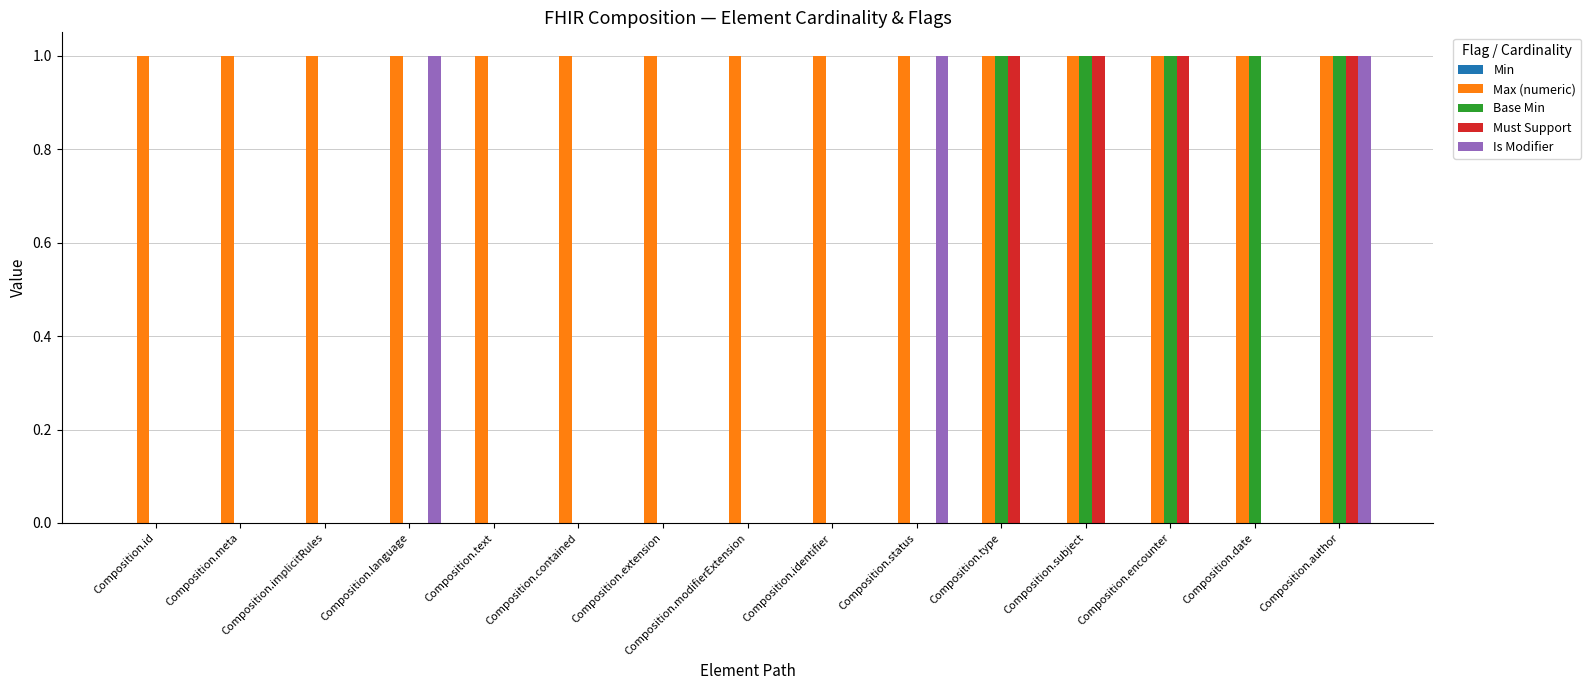

What is the highest value of the Must Support series?

1